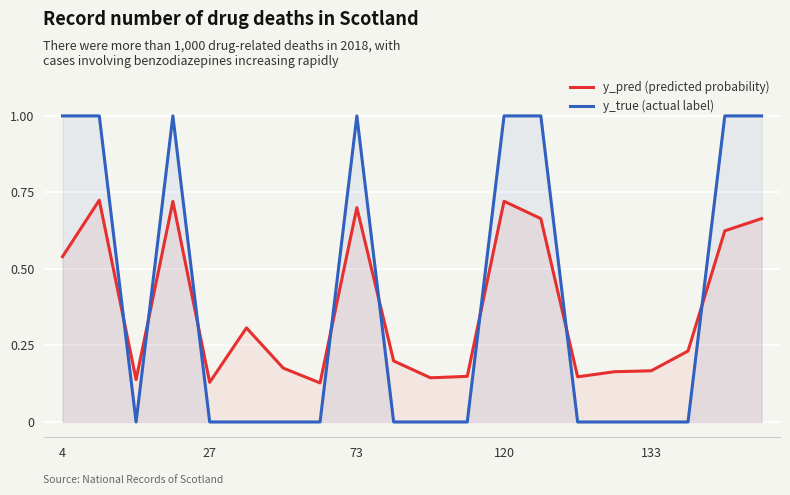

How many intersections are there between y_pred (predicted probability) and y_true (actual label)?

8